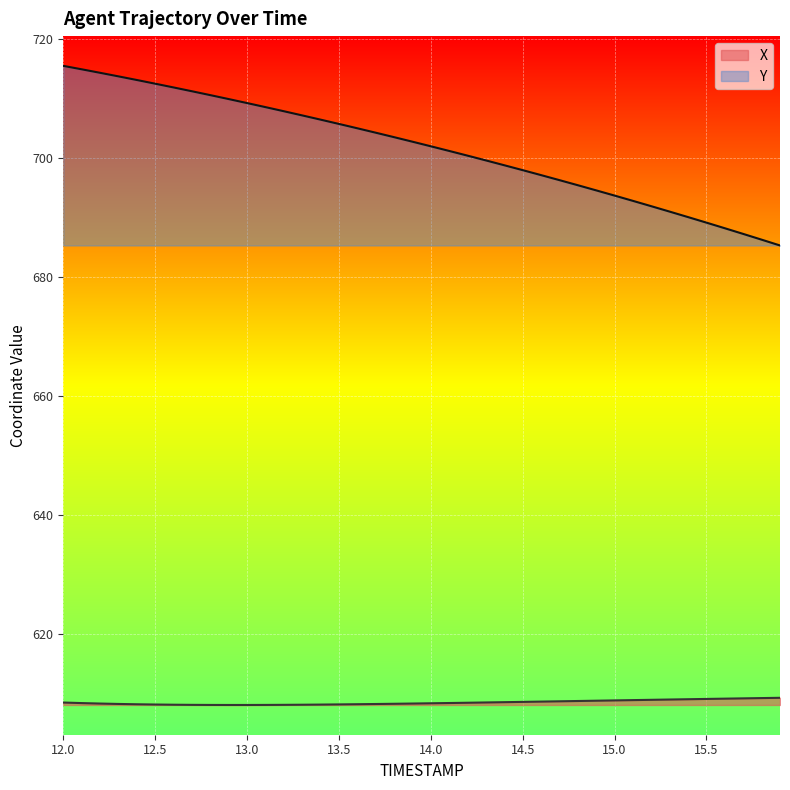

What is the difference between the X values at 15.5 and 12.1?

0.7